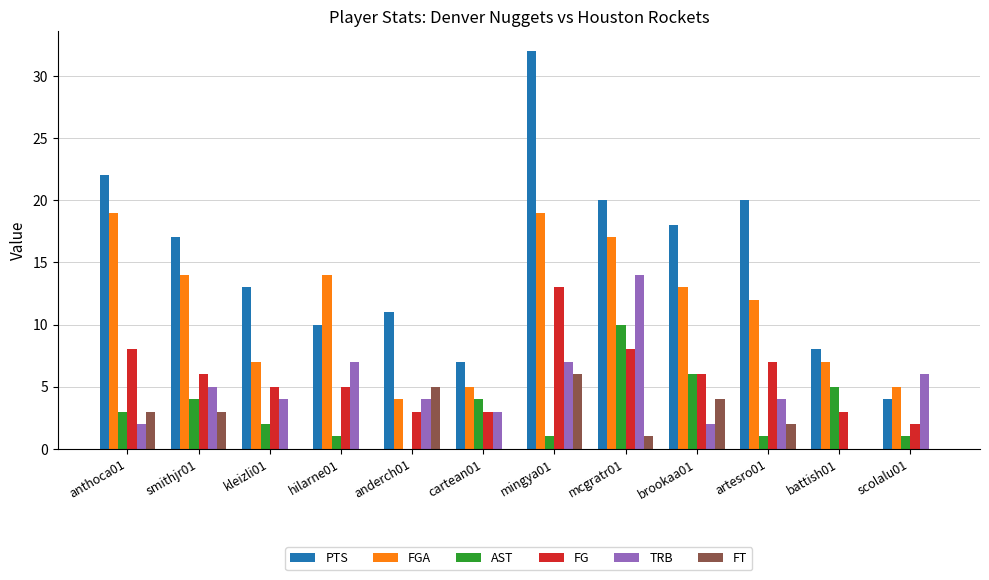

Is it true that FT equals 6 at mingya01?

True